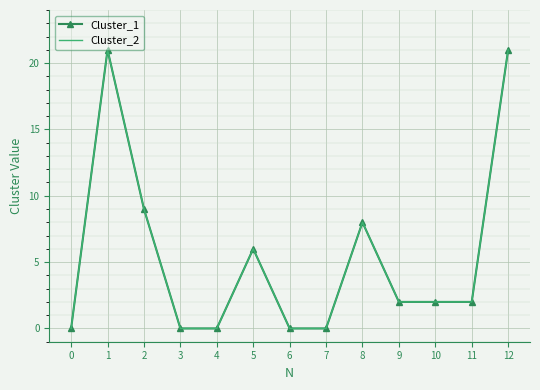

What is the total value across all series at 1?

42